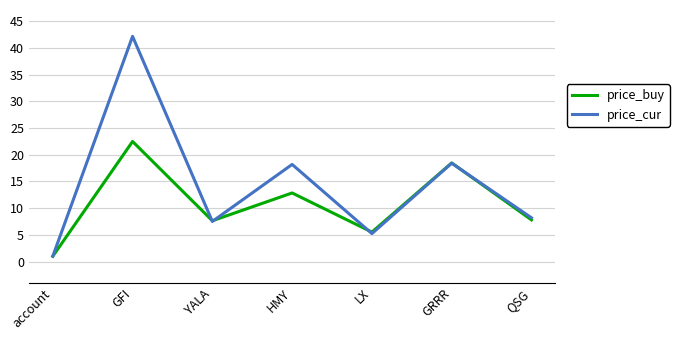

Which series changed the most between GFI and GRRR?

price_cur